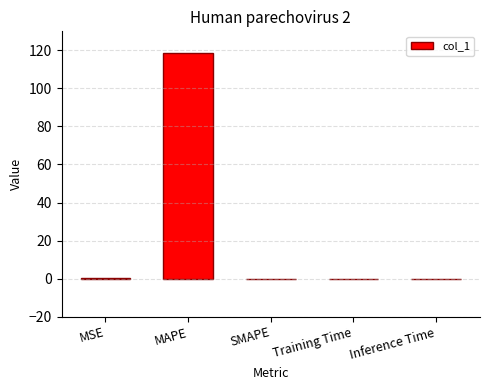

What is the sum of all values?

118.6